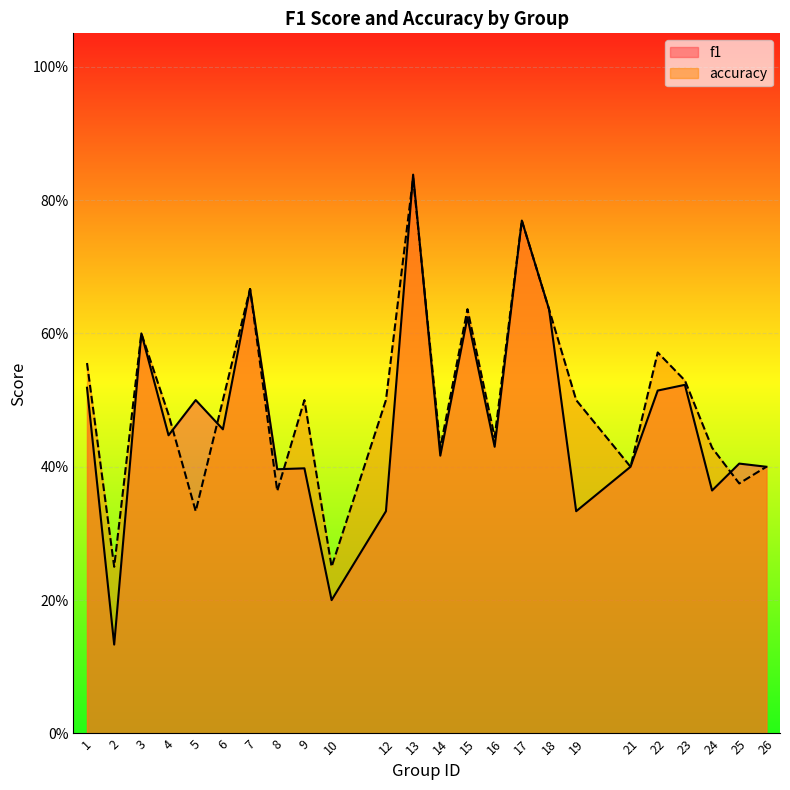

Reading right to left, transcribe all the data shown in this chart.

f1: 26=0.4	25=0.4	24=0.4	23=0.5	22=0.5	21=0.4	19=0.3	18=0.6	17=0.8	16=0.4	15=0.6	14=0.4	13=0.8	12=0.3	10=0.2	9=0.4	8=0.4	7=0.7	6=0.5	5=0.5	4=0.4	3=0.6	2=0.1	1=0.5
accuracy: 26=0.4	25=0.4	24=0.4	23=0.5	22=0.6	21=0.4	19=0.5	18=0.6	17=0.8	16=0.4	15=0.6	14=0.4	13=0.8	12=0.5	10=0.2	9=0.5	8=0.4	7=0.7	6=0.5	5=0.3	4=0.5	3=0.6	2=0.2	1=0.6